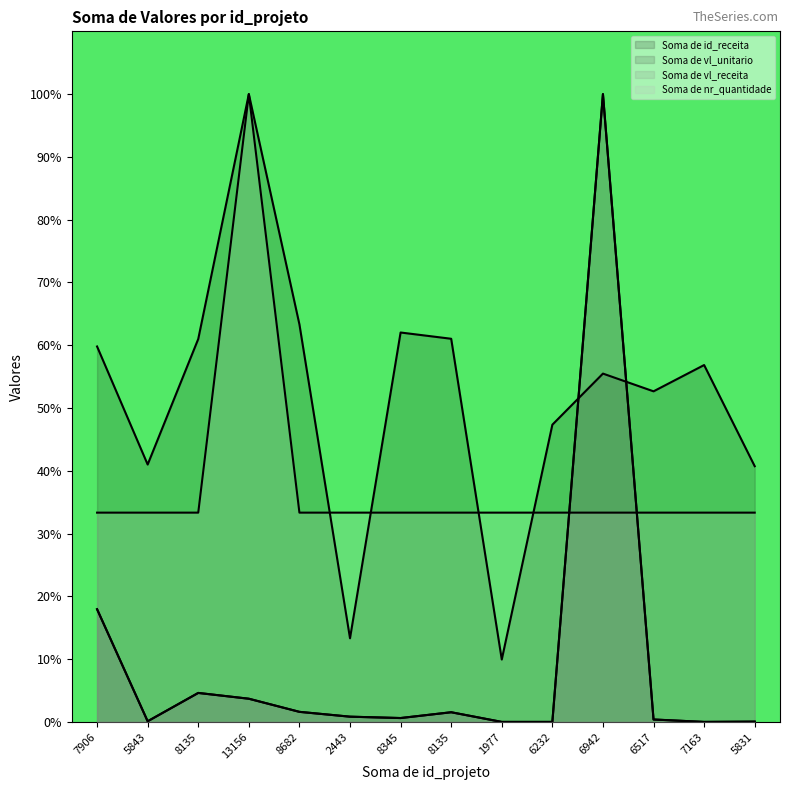

At which category does Soma de vl_receita reach its first local valley?

5843